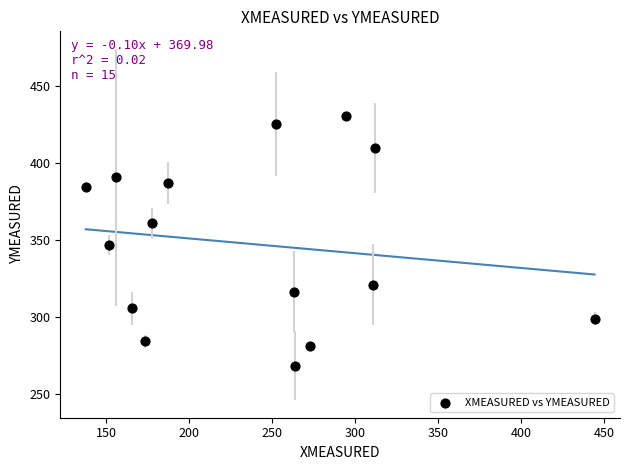

What is the range of X values (max minus min)?

306.6